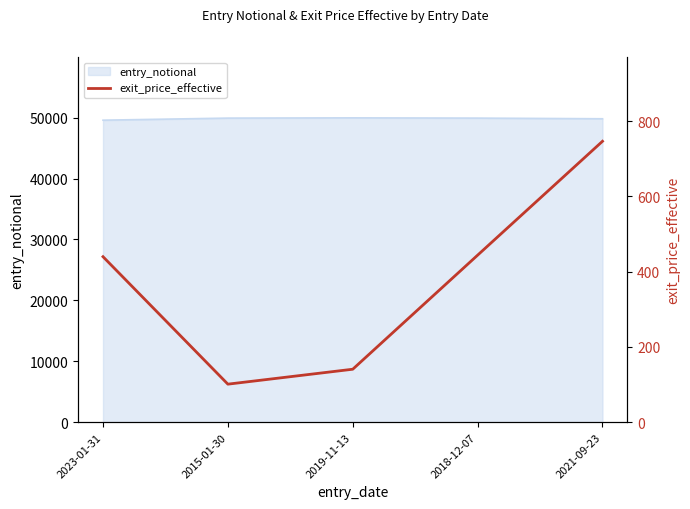

Count the number of values greater than 439.

3